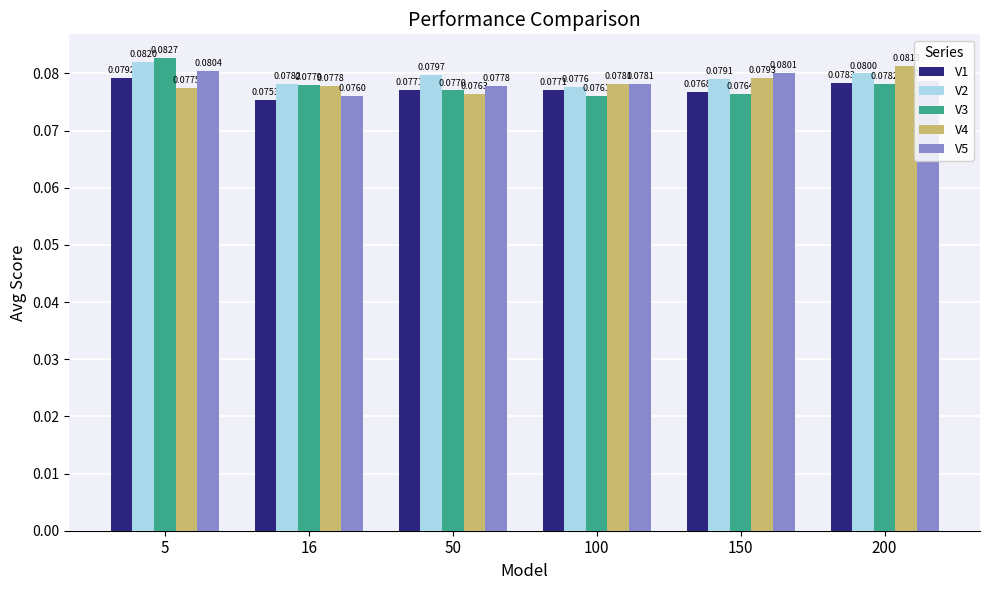

At which category does the chart reach its peak across all series?

5